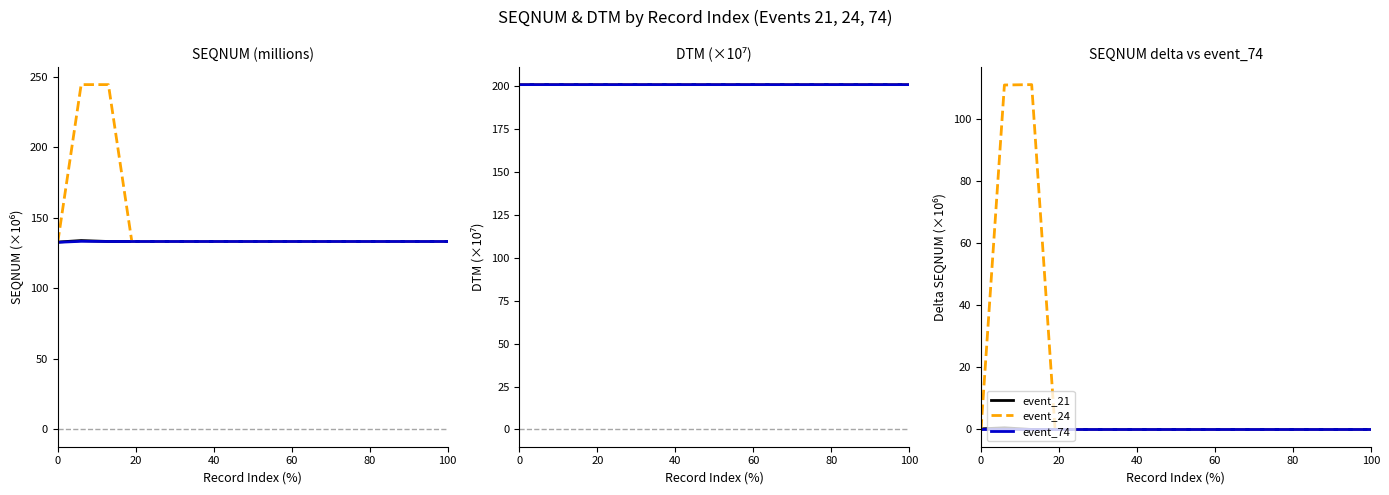

True or false: event_24 has more than 1 interior local peaks.

True